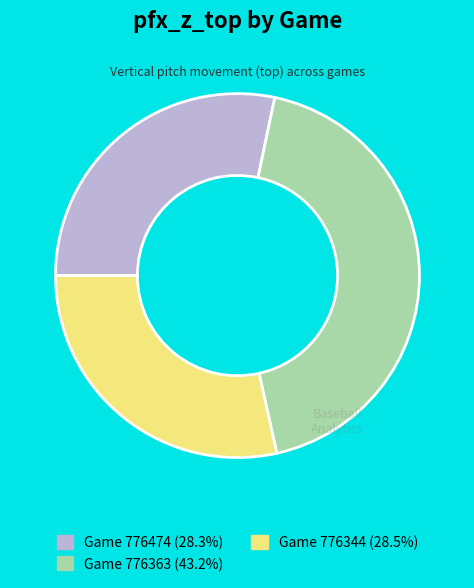

Is the sum of Game 776474 (28.3%) and Game 776344 (28.5%) greater than half?

Yes